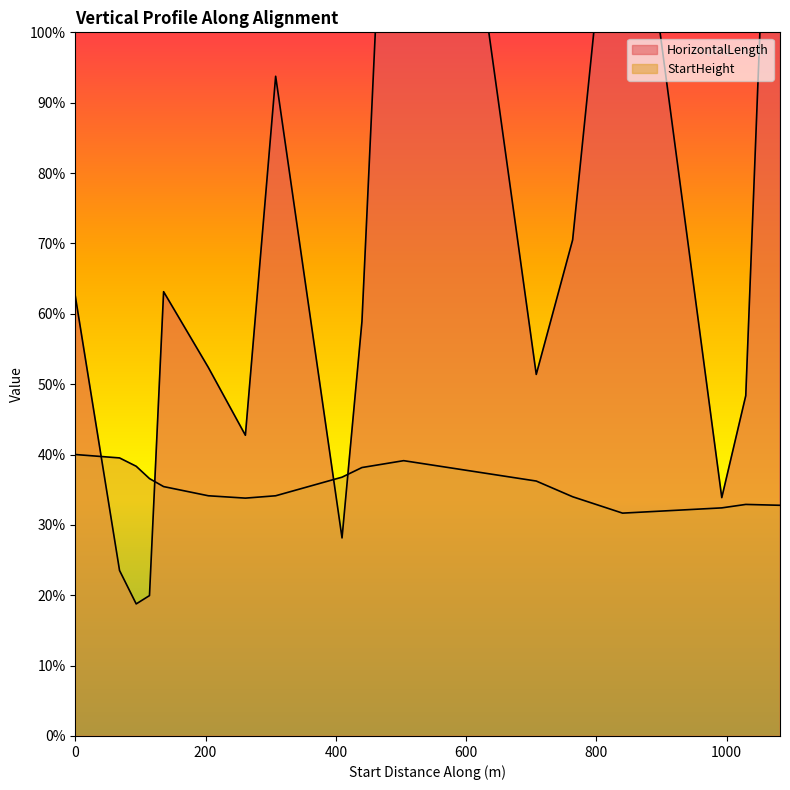

At which category is the sum across all series the highest?

504.138